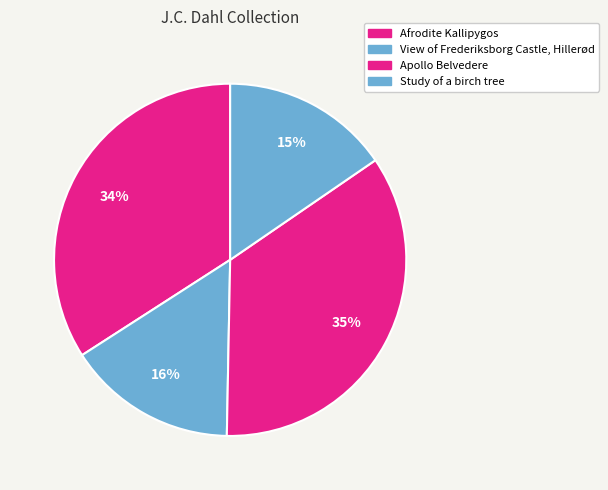

Which slice is the largest?

Apollo Belvedere